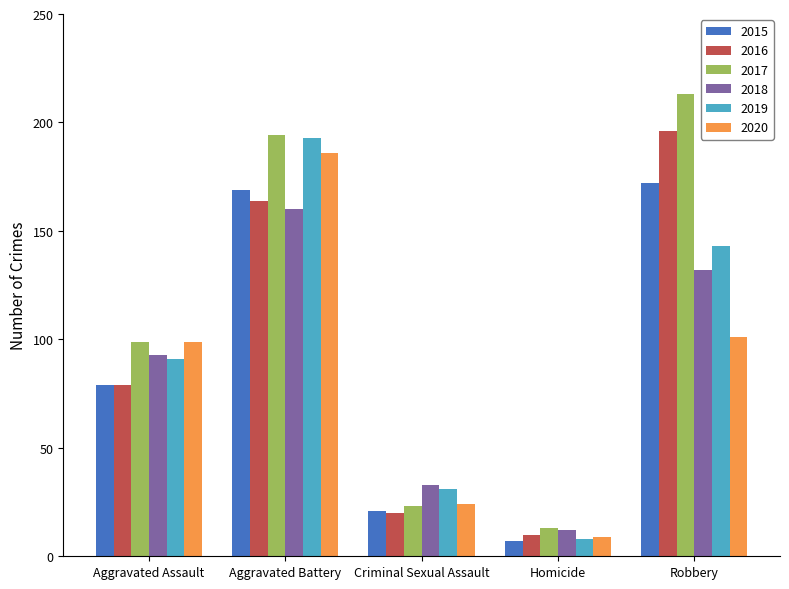

How many data points in 2017 are less than 99?

2